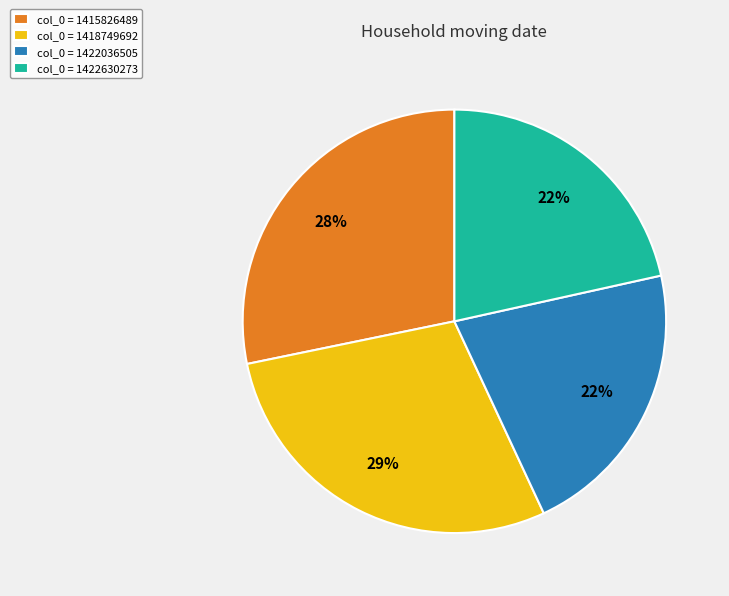

Does any single category account for the majority?

No